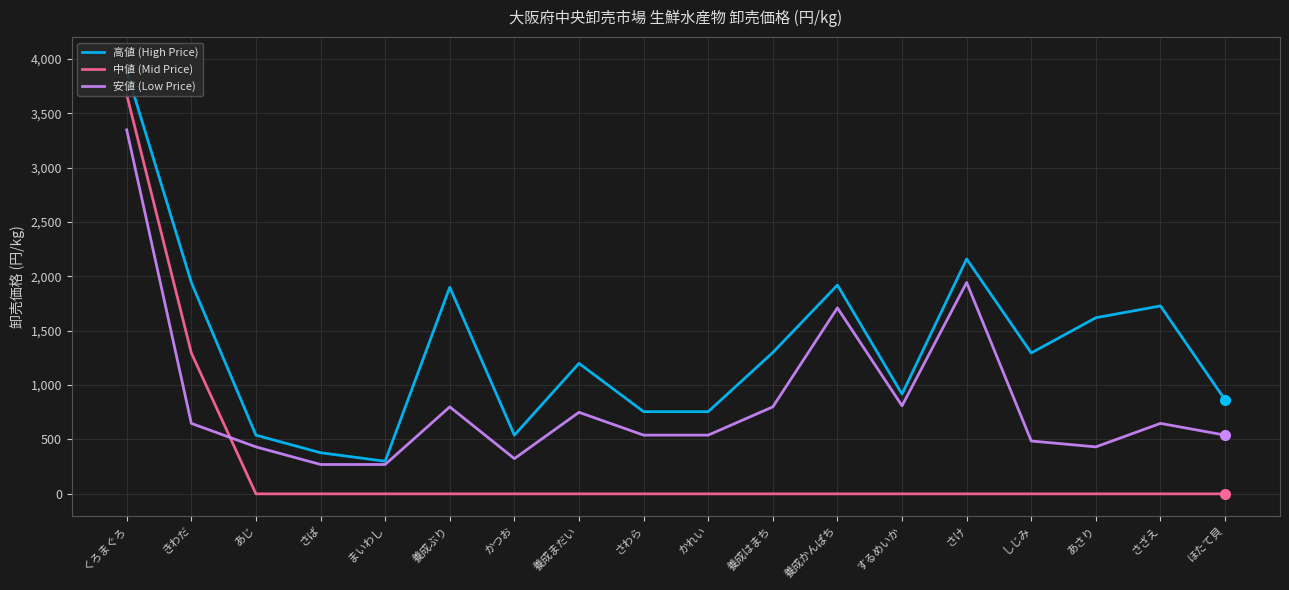

Which category has the highest value in the 中値 (Mid Price) series?

くろまぐろ